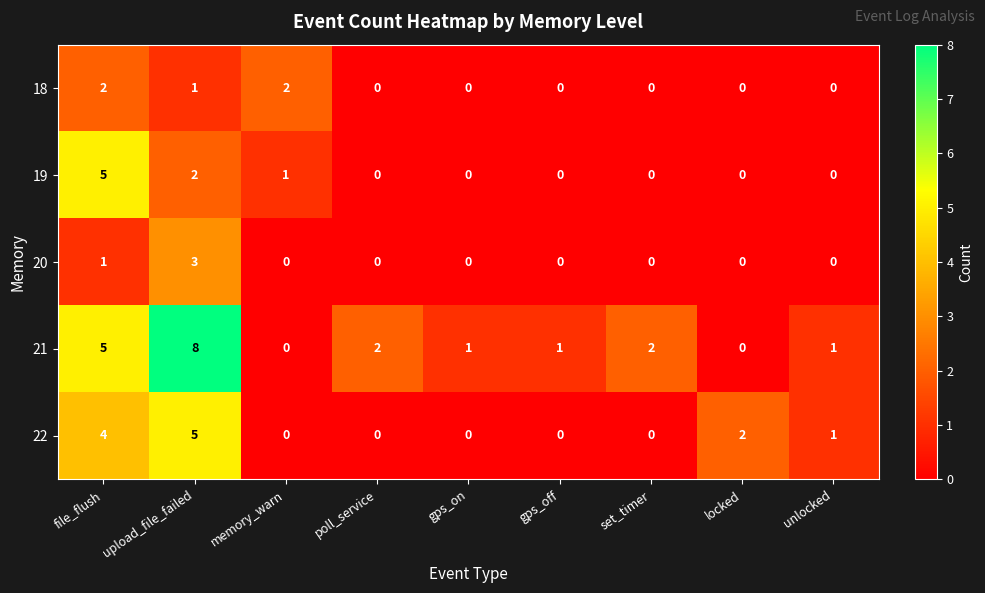

At which label is 20 closest to 1?

file_flush